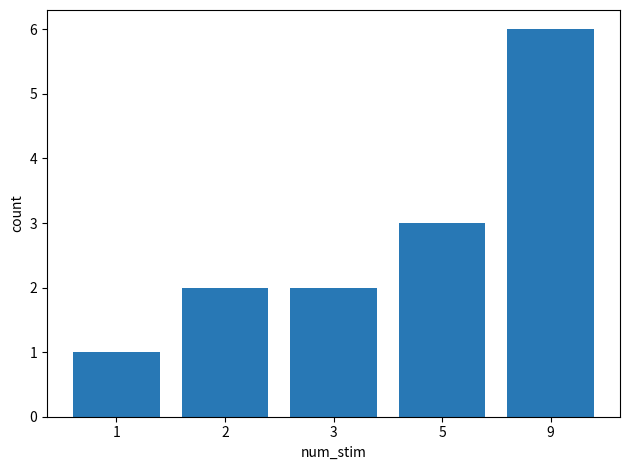

How many categories are shown in the chart?

5